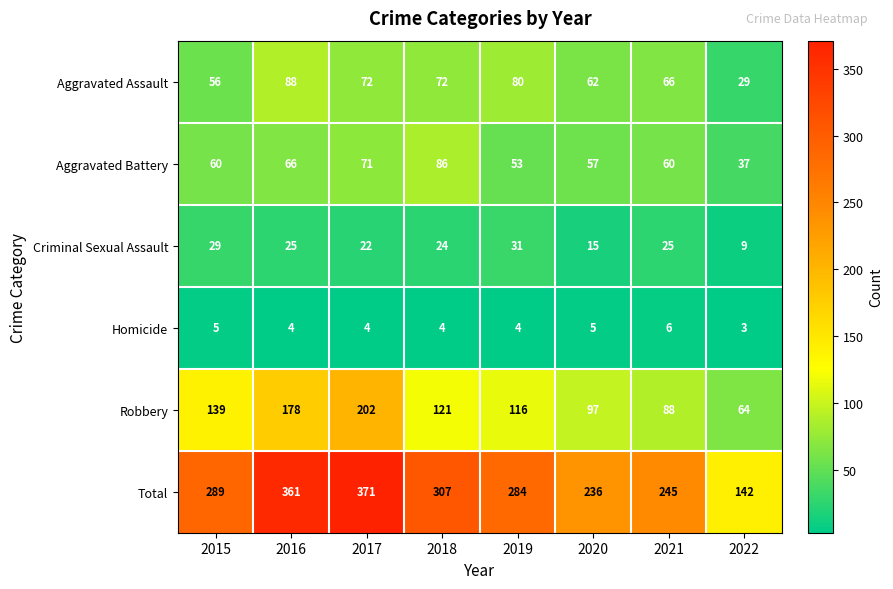

Which series has the widest spread of values?

Total